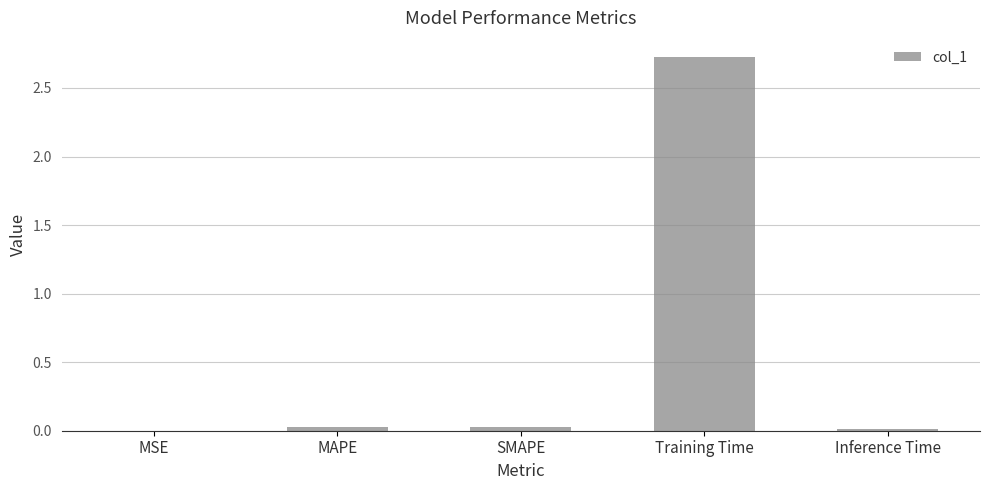

The value at Training Time is 0.8. True or false?

False